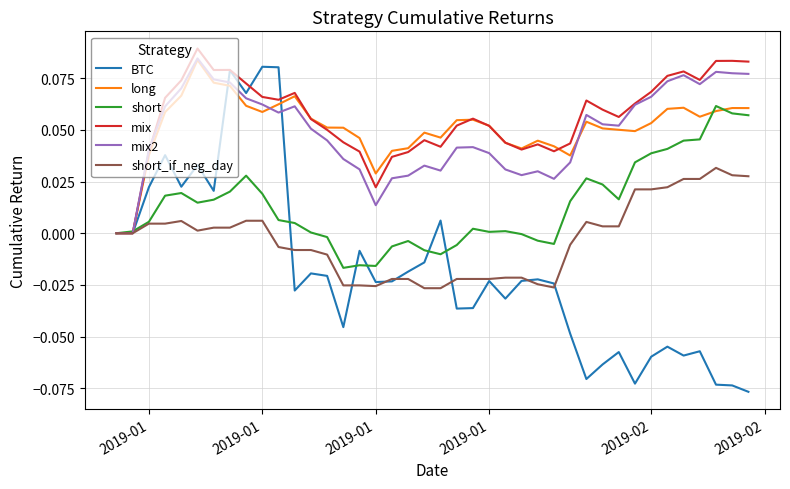

What are all the series names shown in the legend?

BTC, long, short, mix, mix2, short_if_neg_day